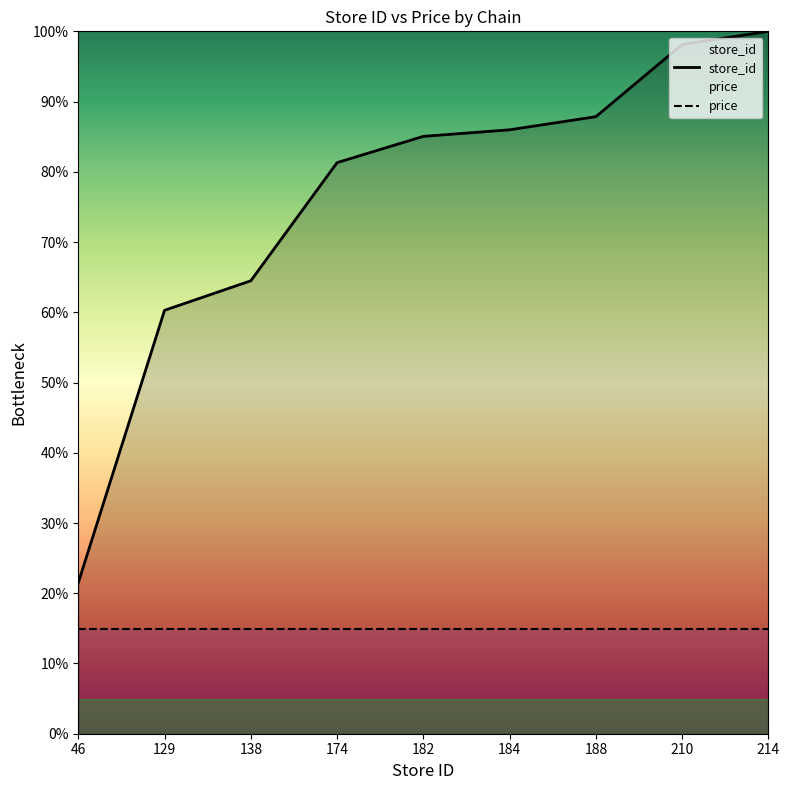

The value at 184 is 46.1. True or false?

False